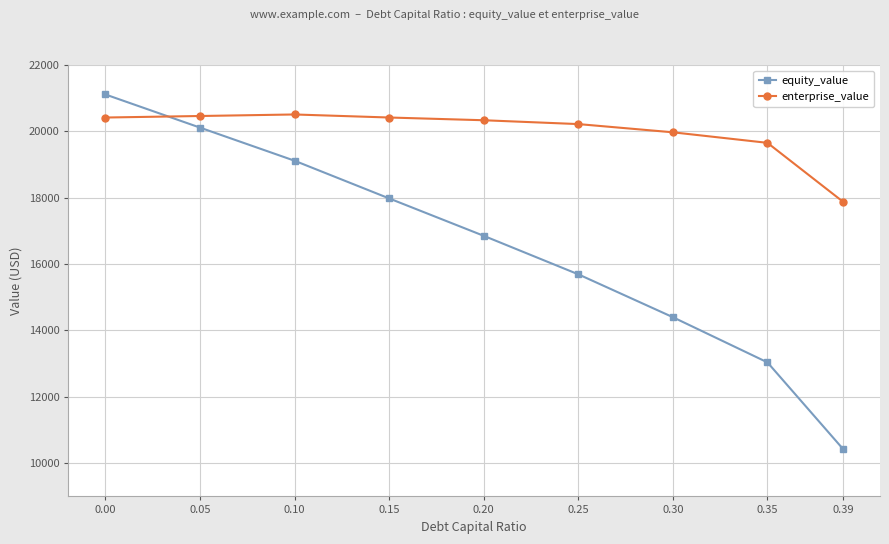

Read the equity_value value at 0.00.

21112.7